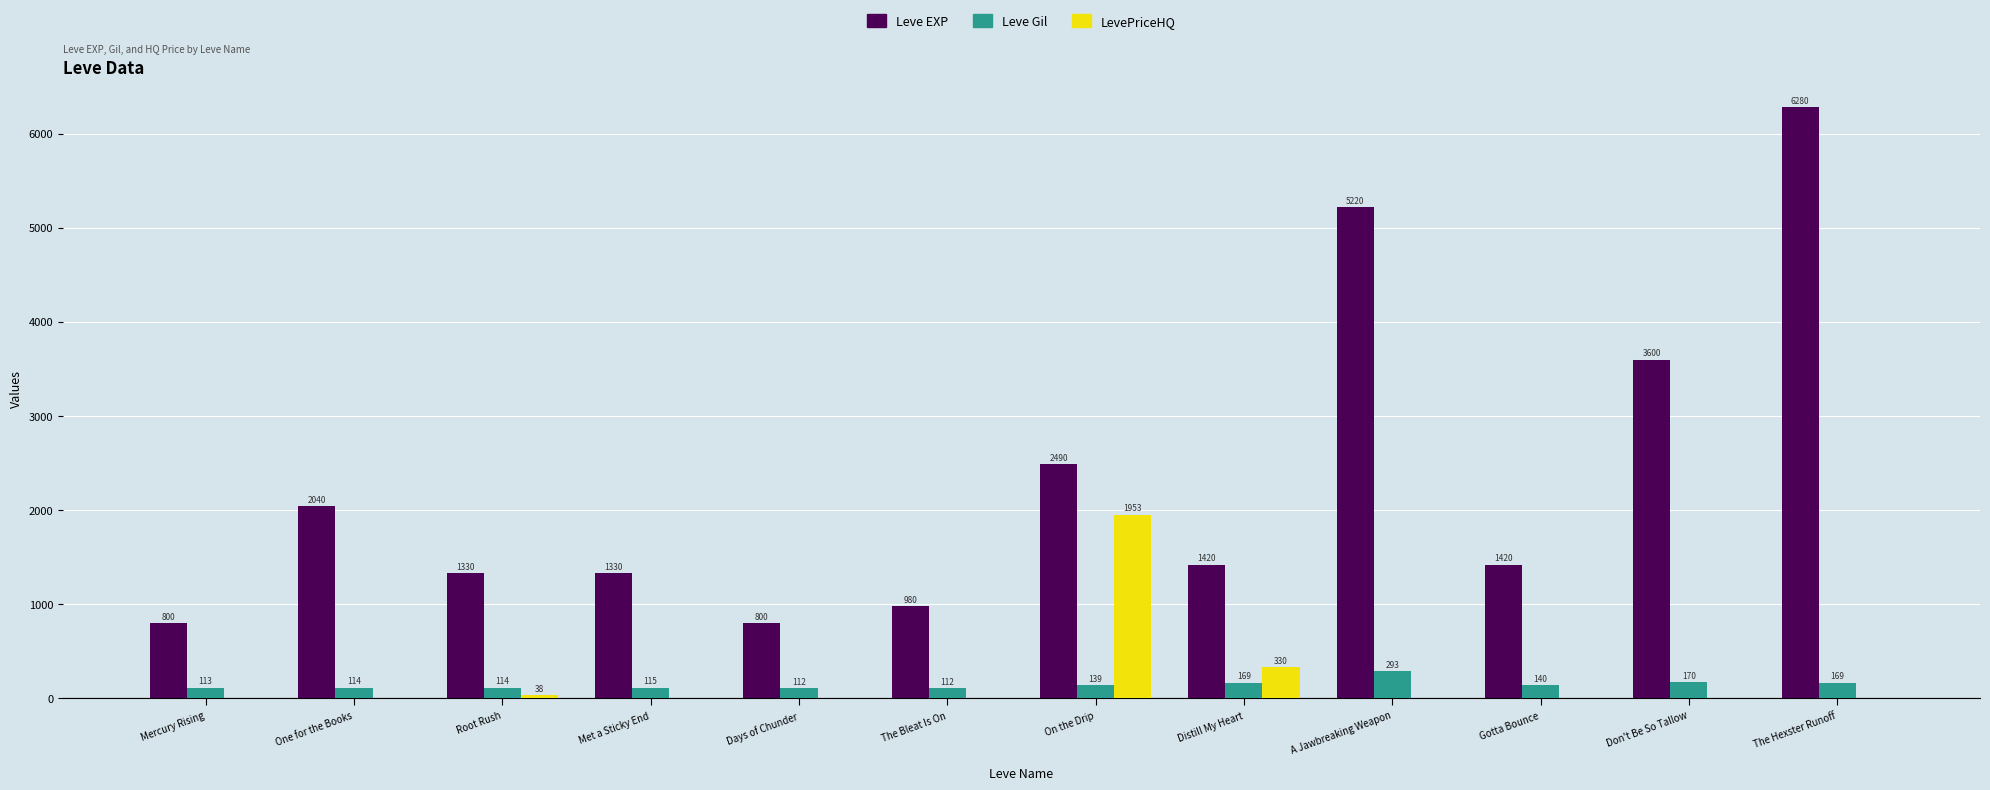

Where does the Leve EXP series first go above 1420?

One for the Books